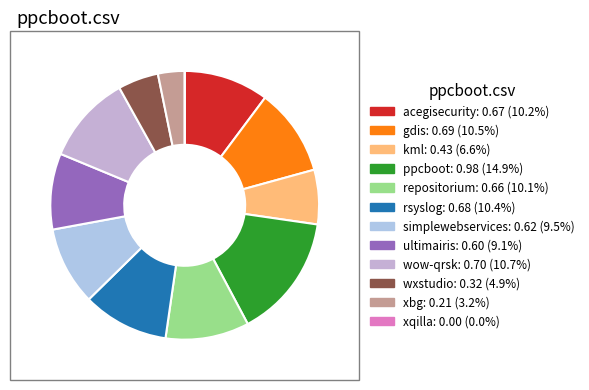

Which category has the smallest portion of the pie?

xqilla.csv